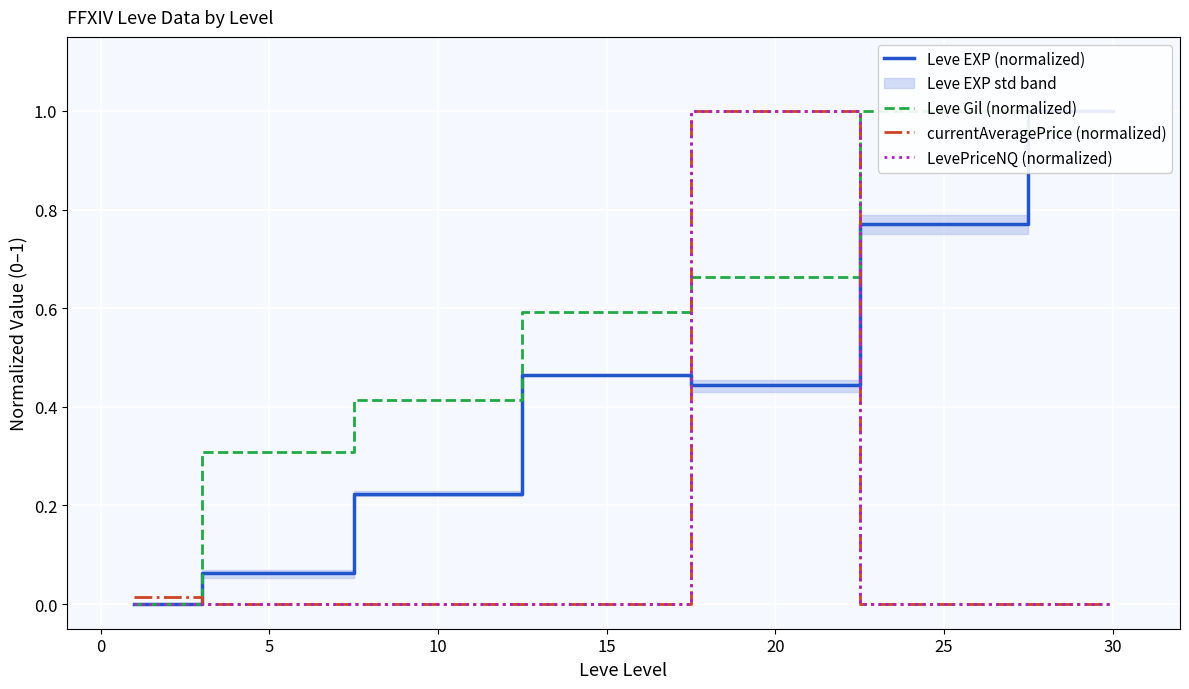

The LevePriceNQ (normalized) series shows 0.0 at 25. True or false?

True